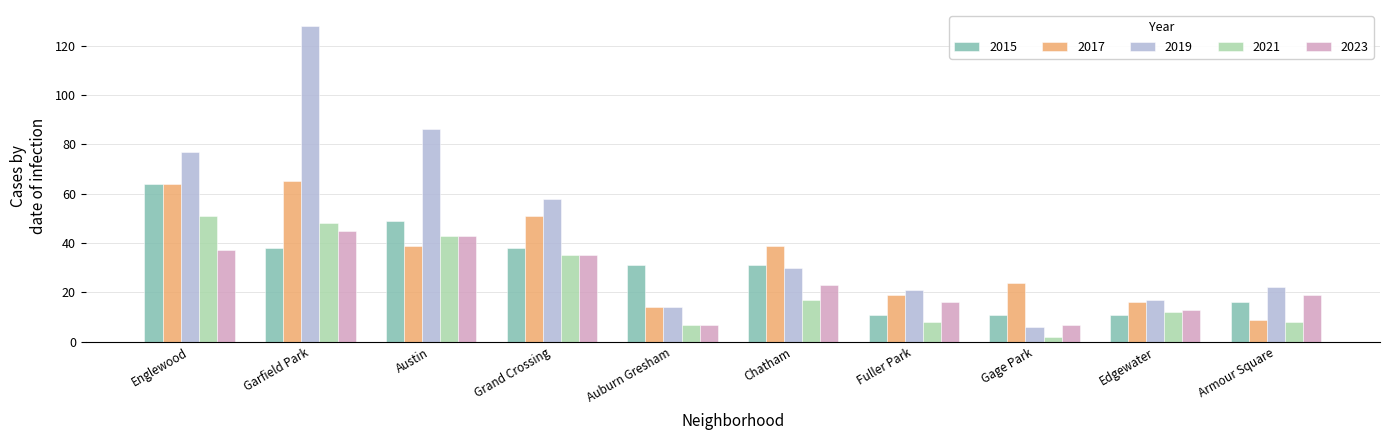

What value does the 2021 series have at Fuller Park?

8